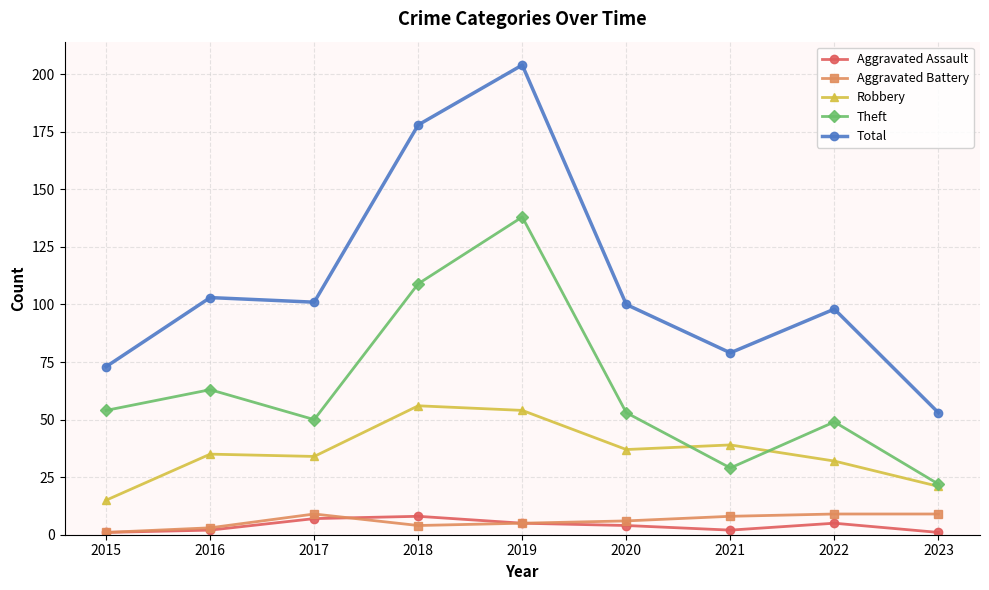

Is it true that Robbery equals 21 at 2021?

False